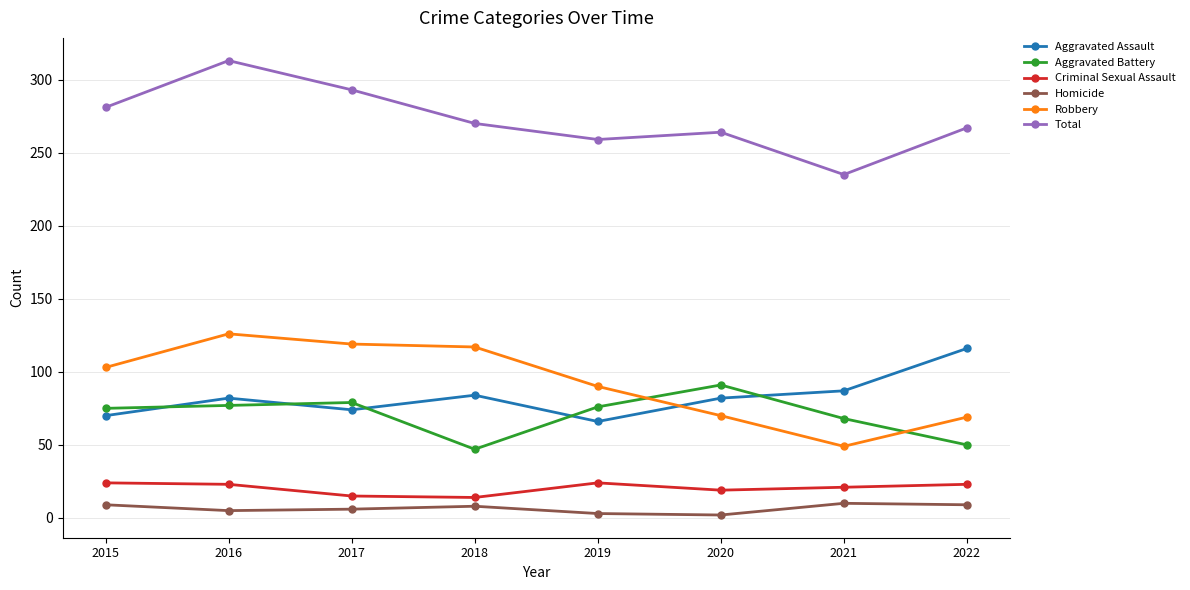

Which category has the highest value across all series?

2016